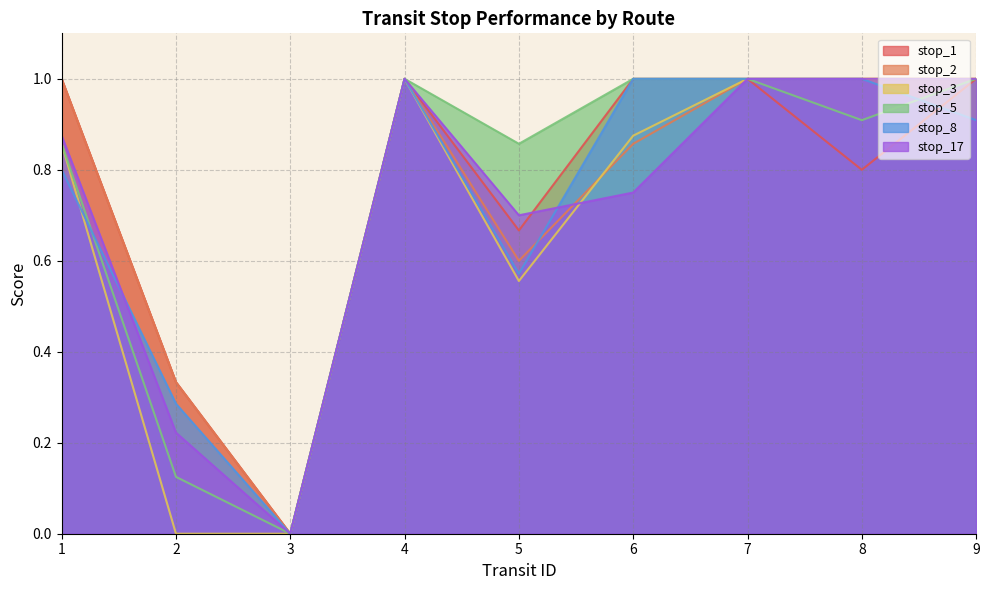

What is the value of the stop_1 point at the 9th from the left?

1.0